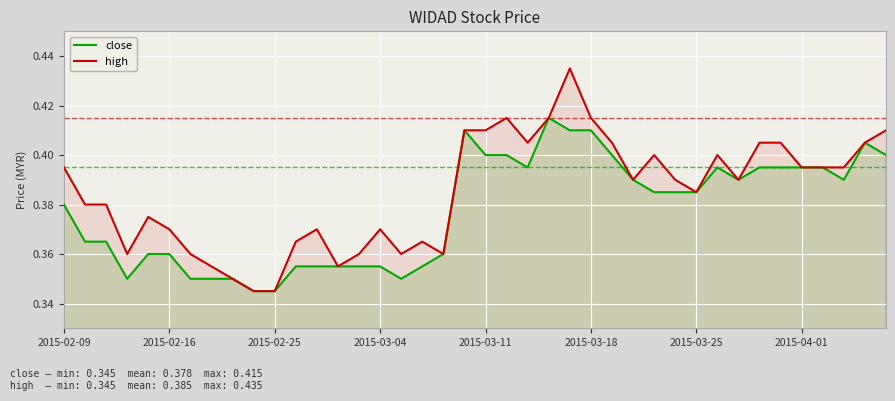

Which series changed the most between 26 and 33?

close